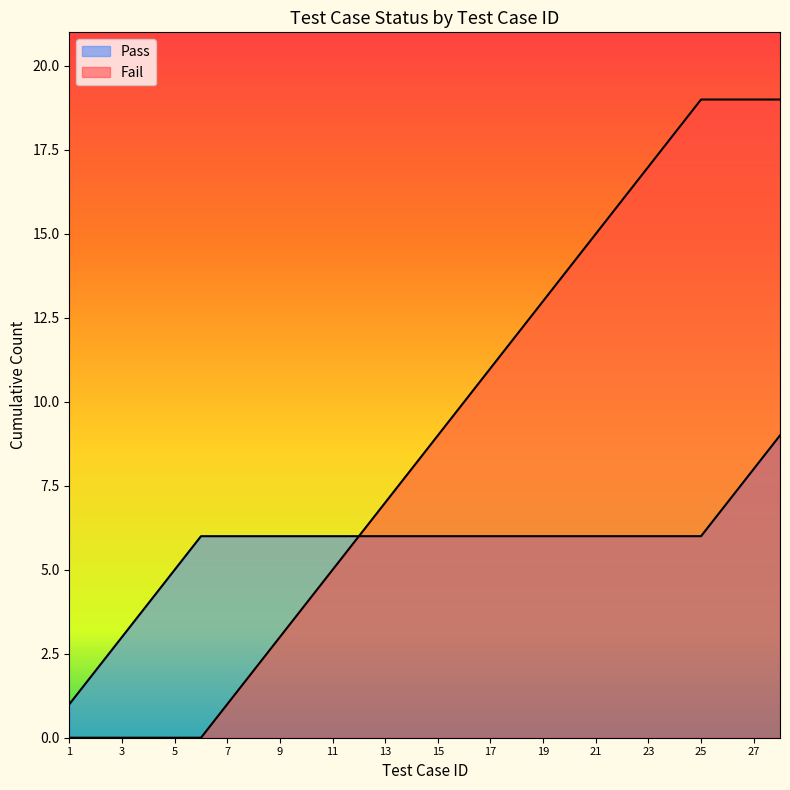

What is the difference between the second highest and minimum values in the Fail series?

13